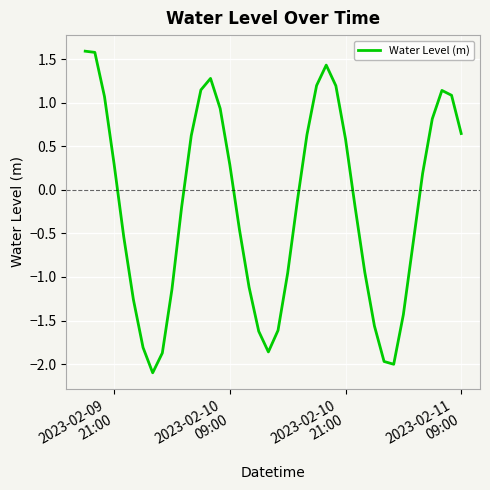

What is the minimum value shown in the chart?

-2.1